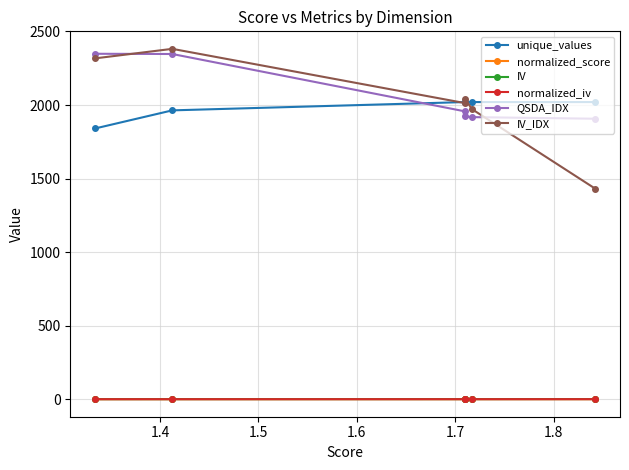

What is the value of the IV point at the 1st from the left?

0.5